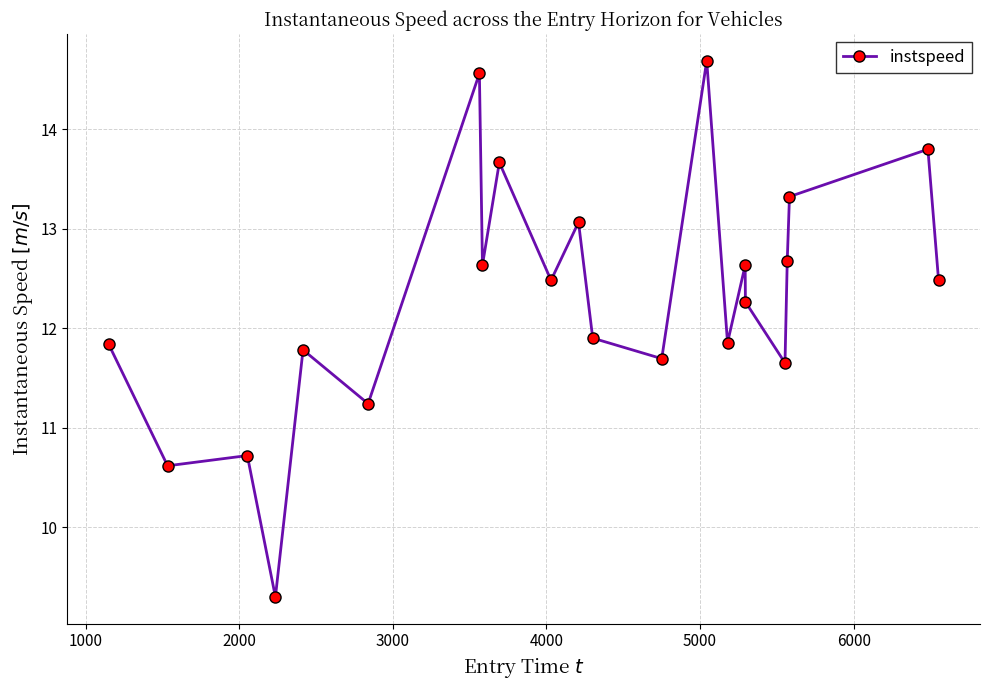

What is the greatest value displayed?

14.7